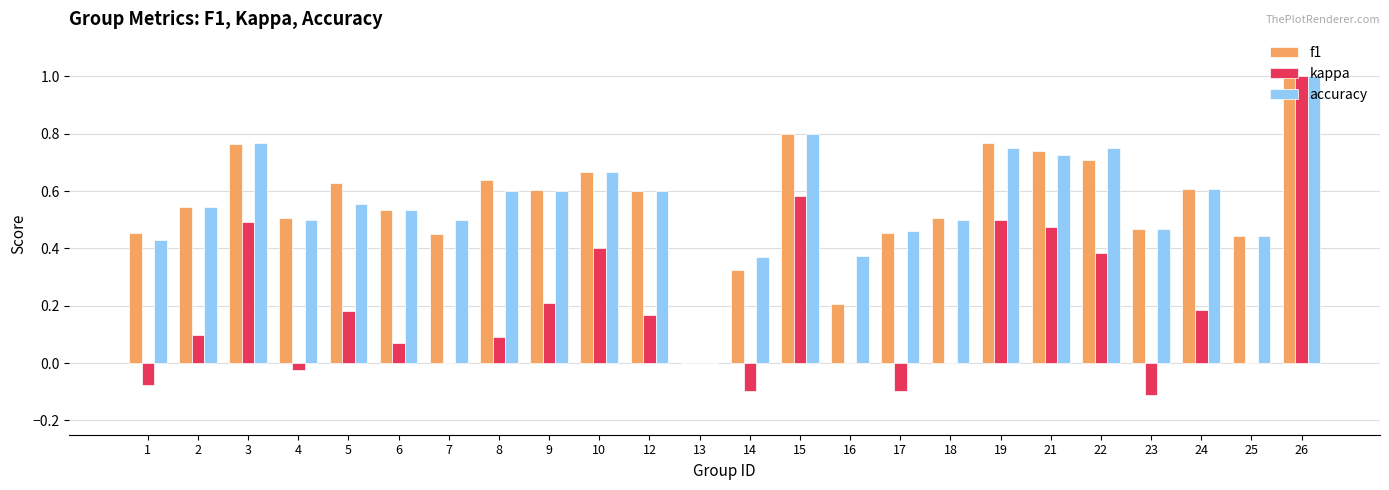

At which category is the sum across all series the highest?

26